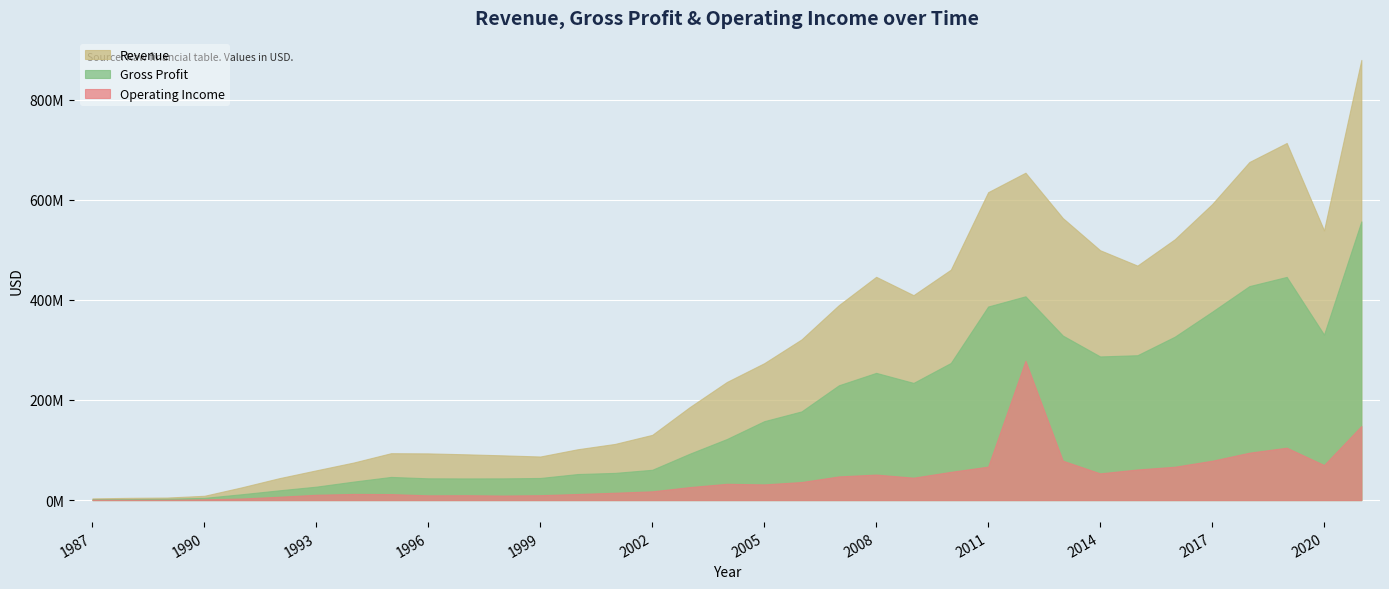

What is the difference between the maximum and minimum values in the Revenue series?

876116000